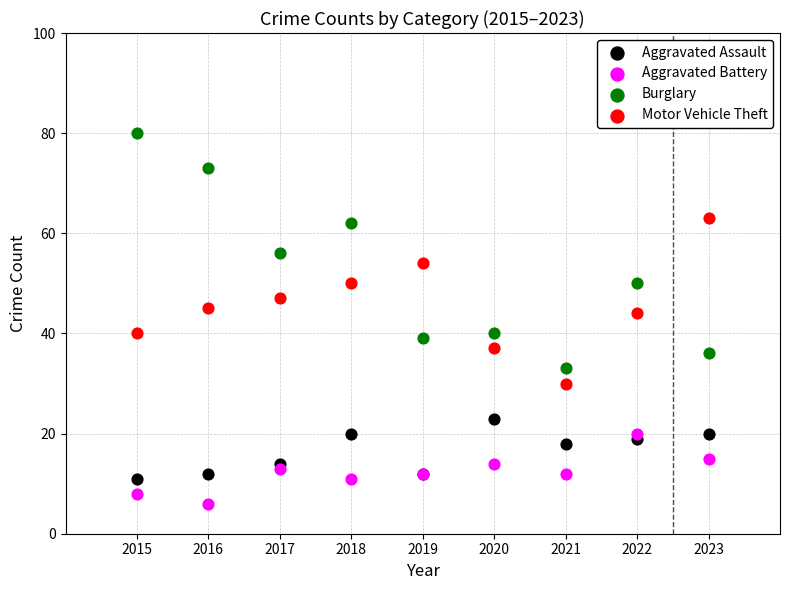

Which series contains the lowest Y value?

Aggravated Battery